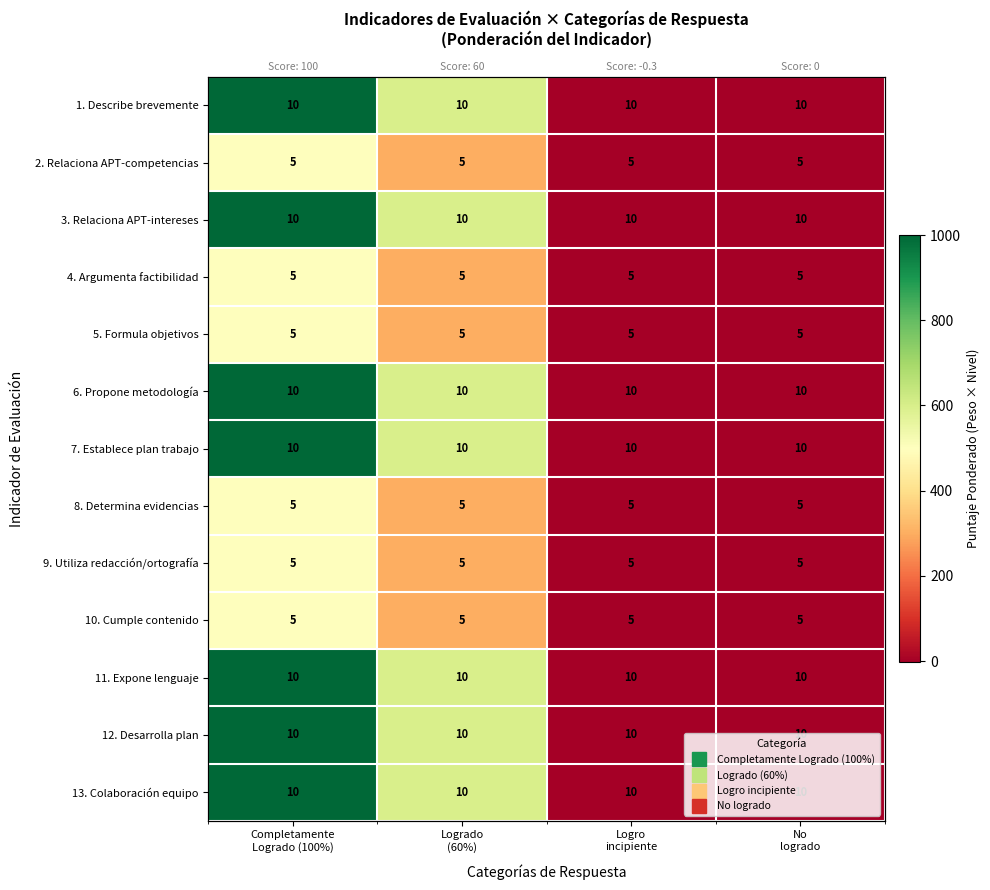

Is the value of 11. Expone lenguaje at Logro incipiente greater than the value of 6. Propone metodología at Logro incipiente?

No